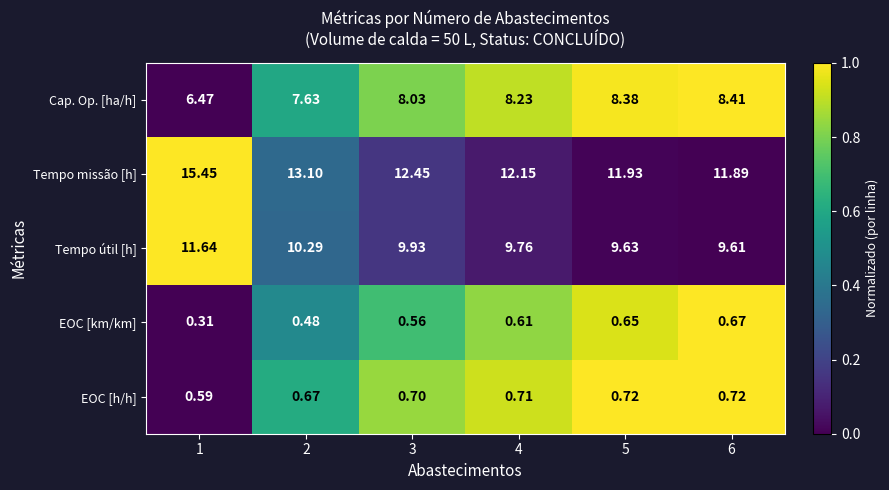

Rank the series at 4 from highest to lowest value.

Tempo missão [h], Tempo útil [h], Cap. Op. [ha/h], EOC [h/h], EOC [km/km]